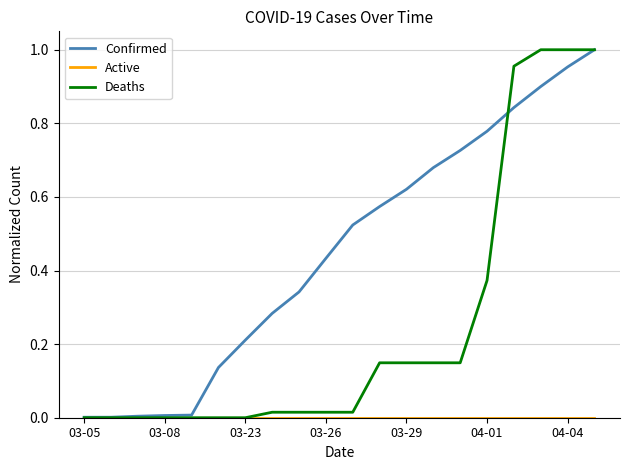

Which series has the widest spread of values?

Deaths